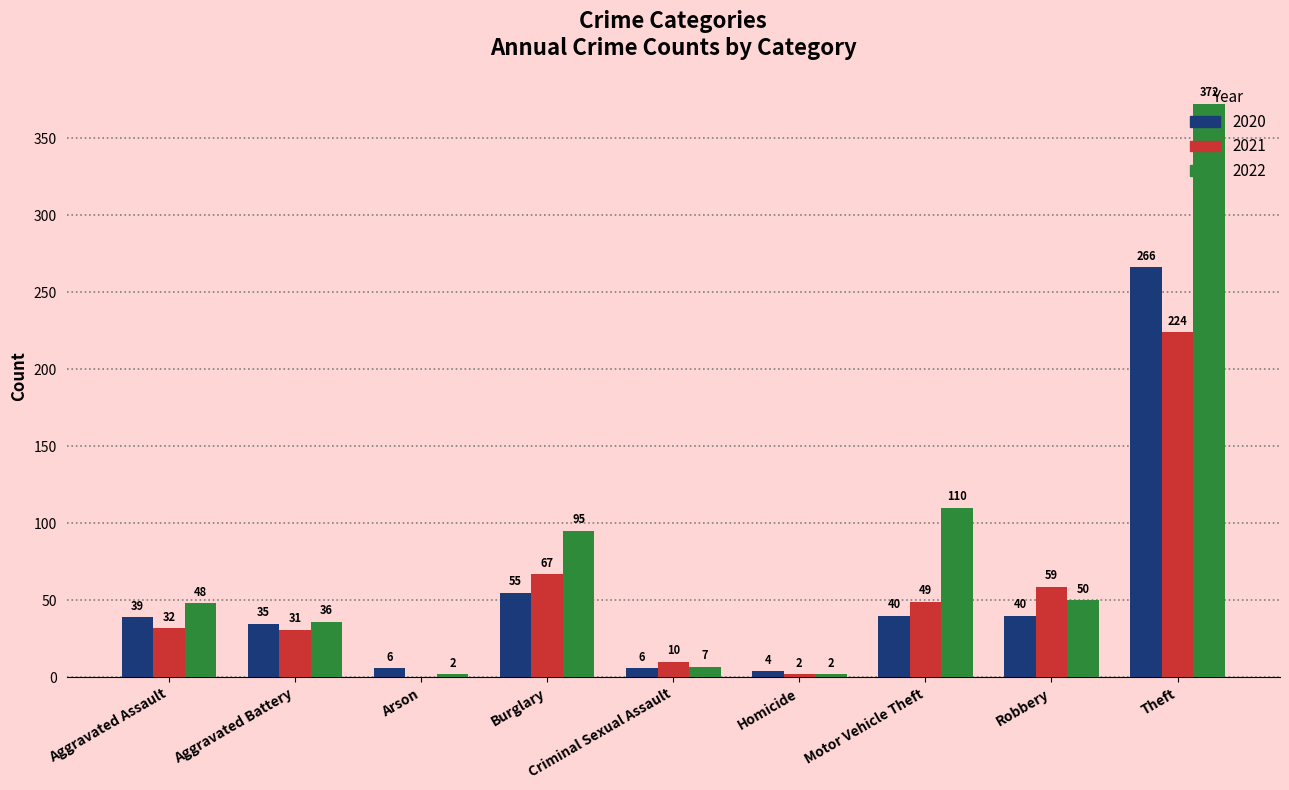

The value of 2022 at Burglary is 30. True or false?

False